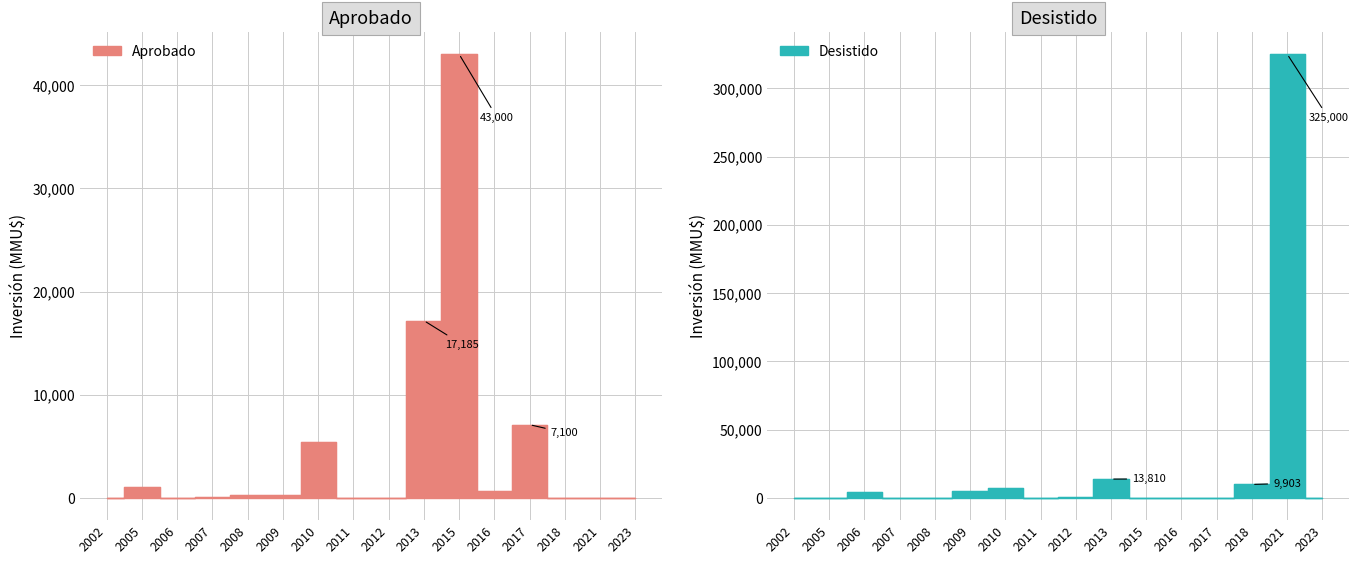

The value of Desistido at 2007 is 175. True or false?

False